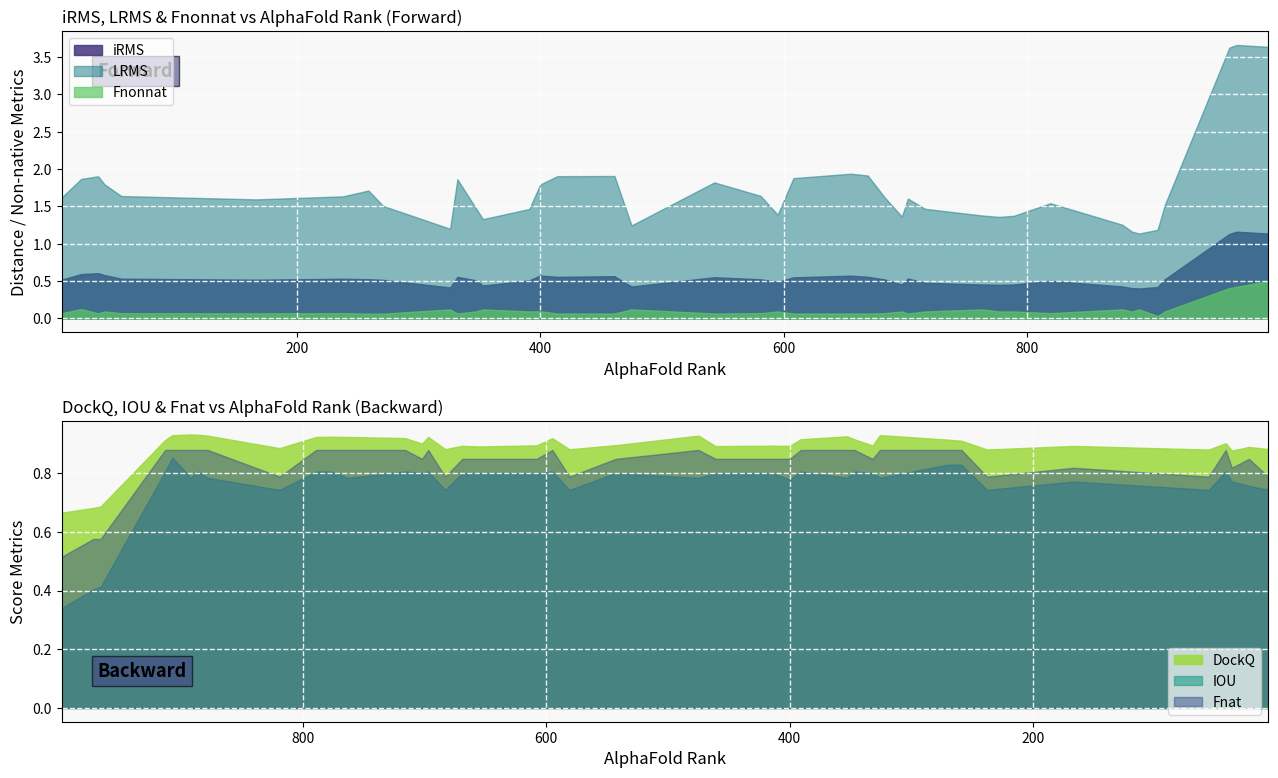

True or false: LRMS and IOU cross at least once.

False